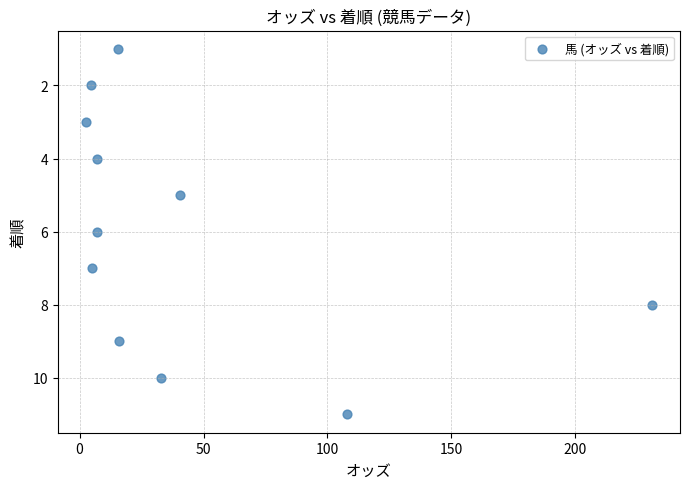

What is the range of Y values (max minus min)?

10